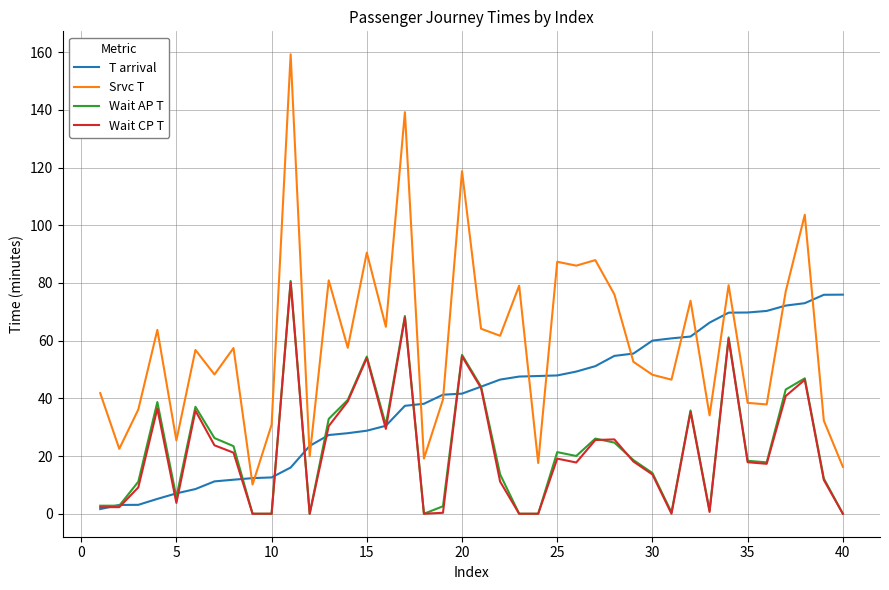

Which series has the widest spread of values?

Srvc T